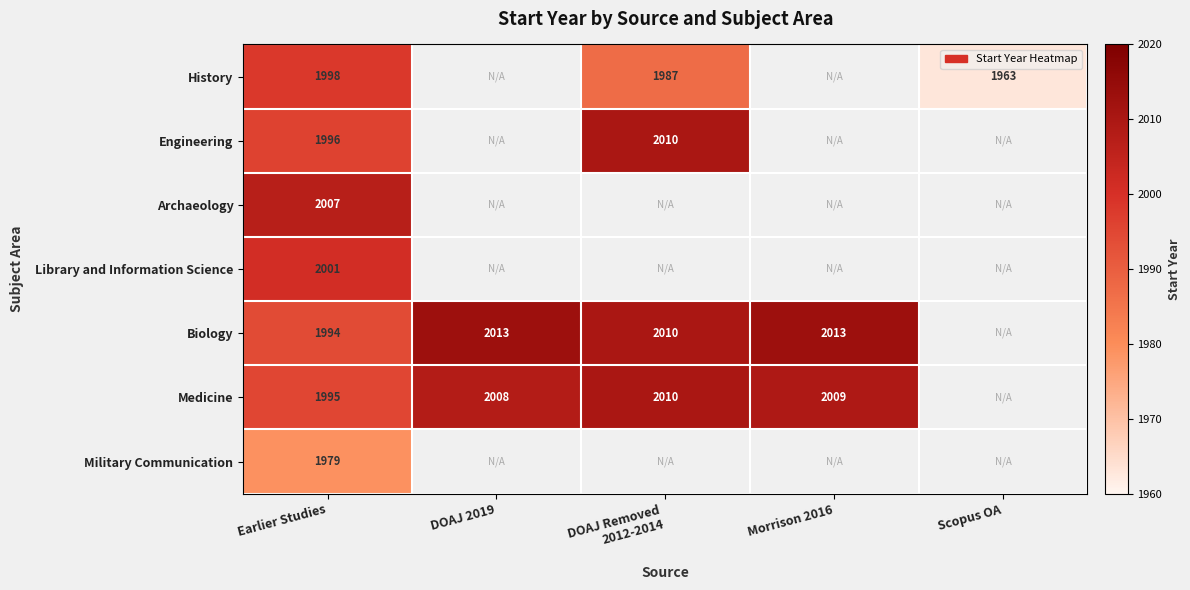

The value of Archaeology at Earlier Studies is 844. True or false?

False